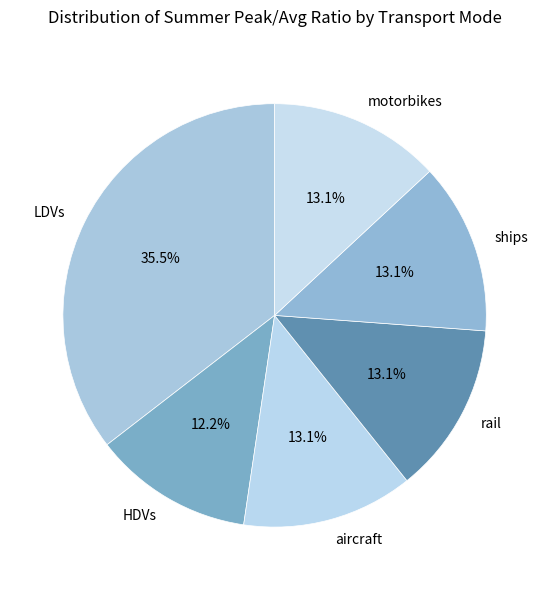

Is it true that LDVs is 49% of the pie?

False